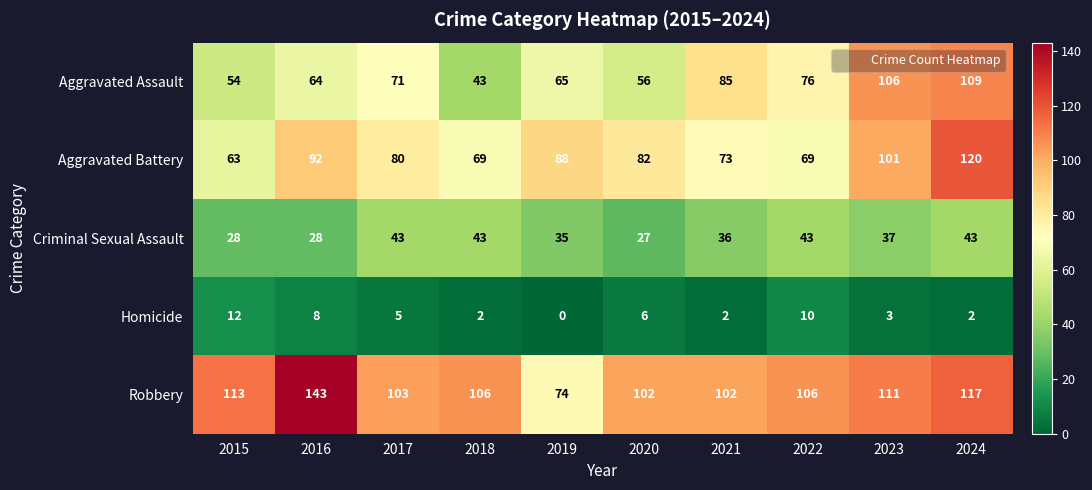

How many categories are shown in the chart?

10